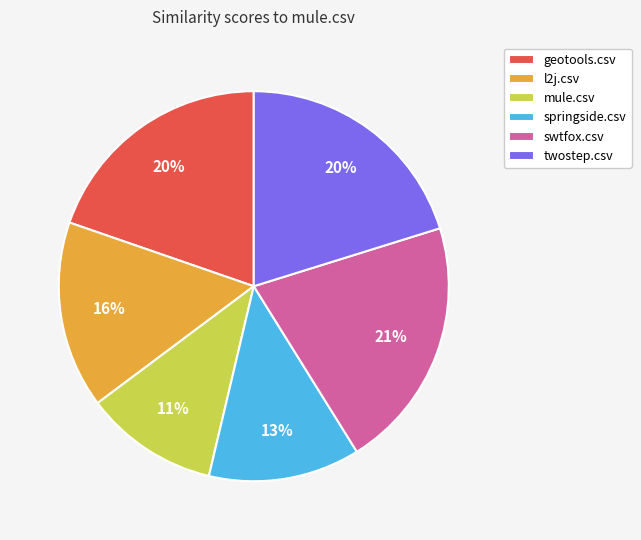

Which has a higher value, twostep.csv or springside.csv?

twostep.csv